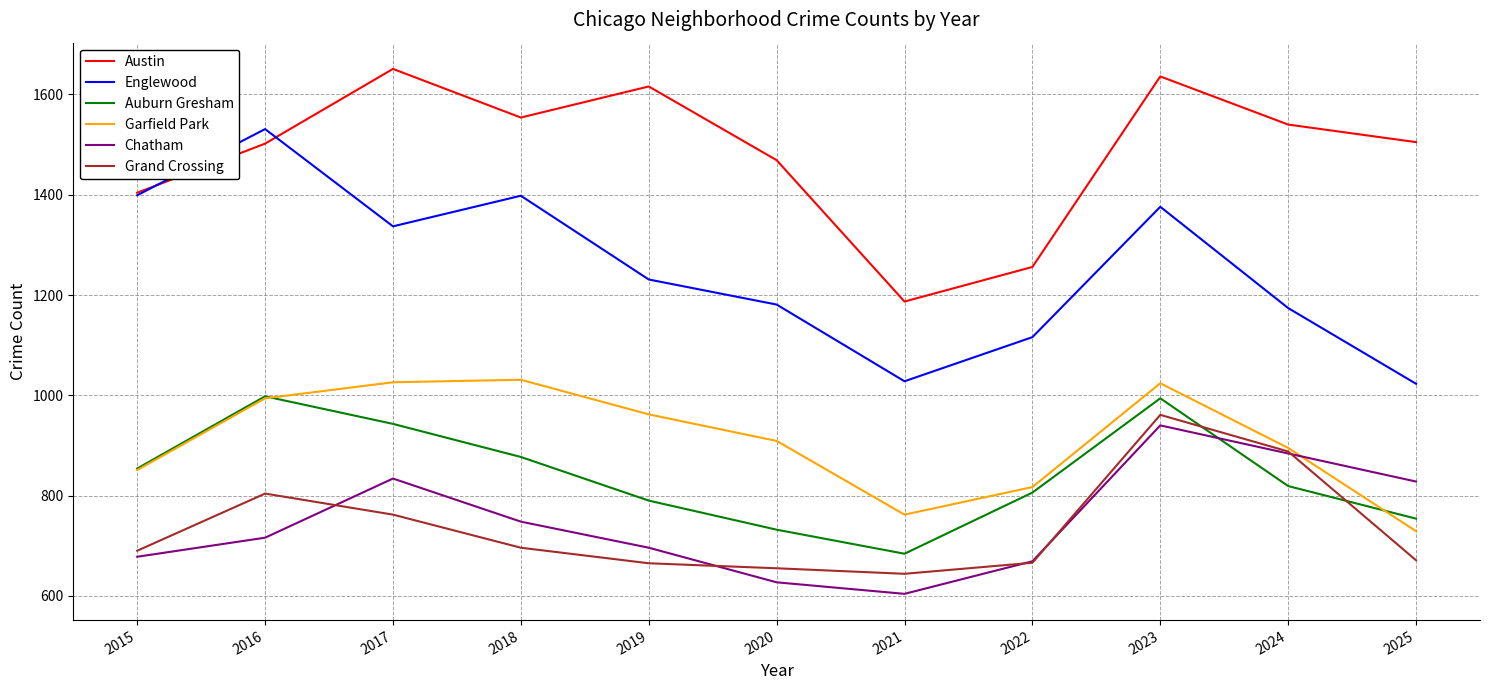

What are all the series names shown in the legend?

Austin, Englewood, Auburn Gresham, Garfield Park, Chatham, Grand Crossing